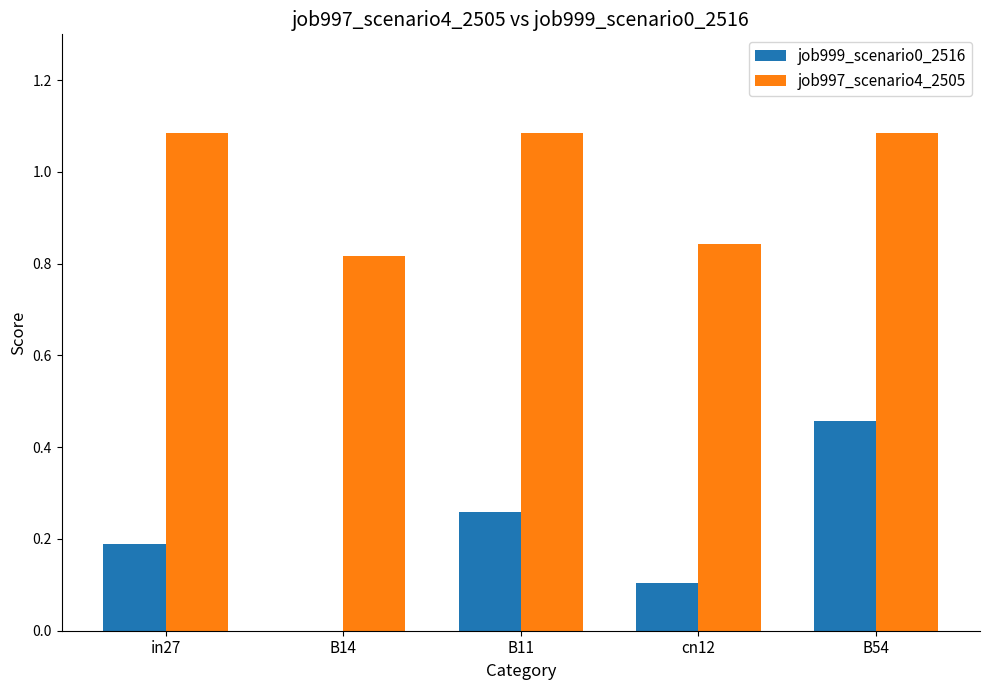

How many data points does each series have?

5